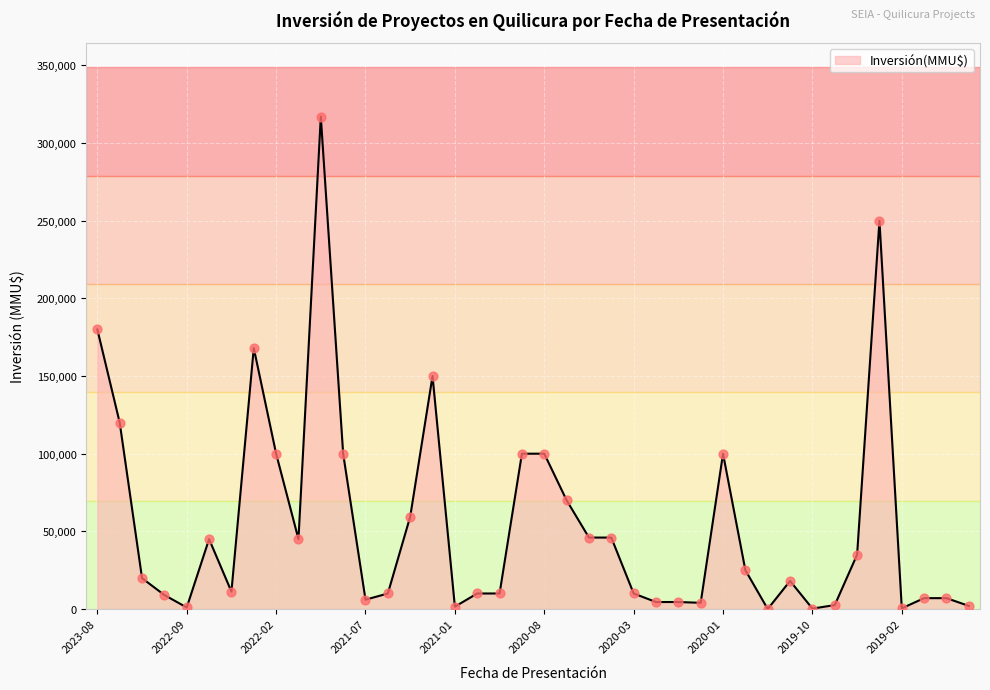

What is the greatest value displayed?

317000